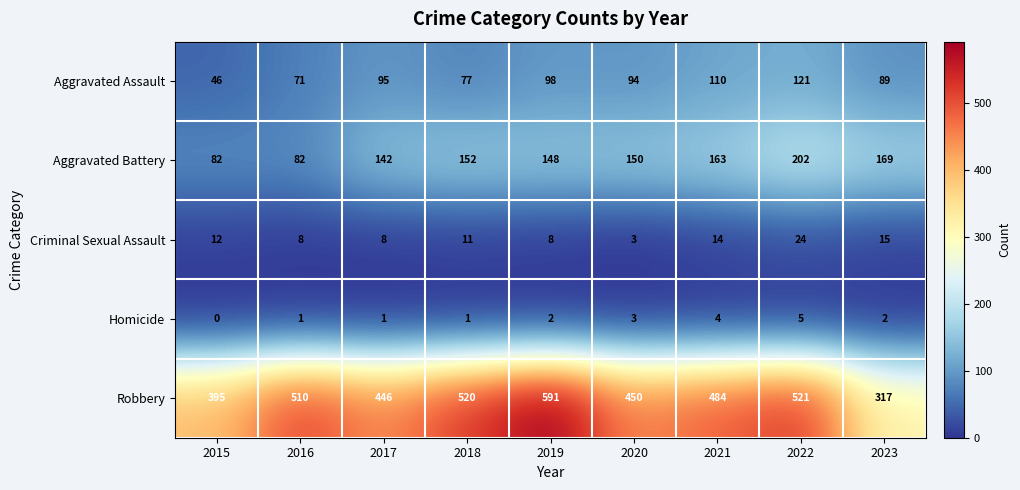

The Homicide series shows 3 at 2020. True or false?

True